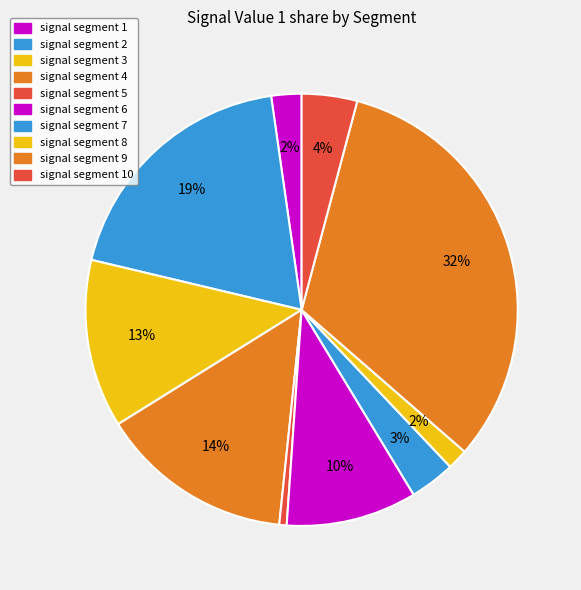

Count the number of slices in the pie.

10